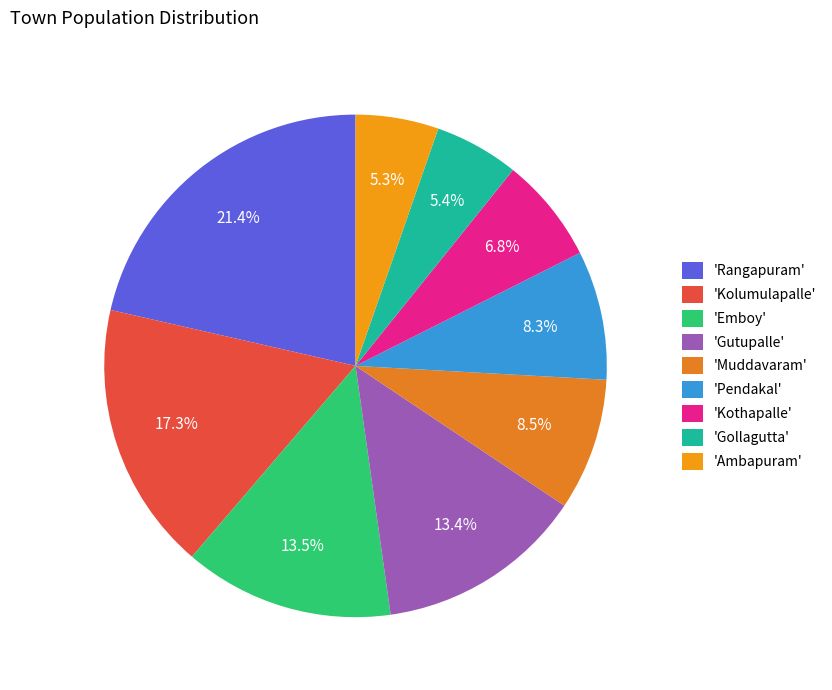

How many slices are in this pie chart?

9